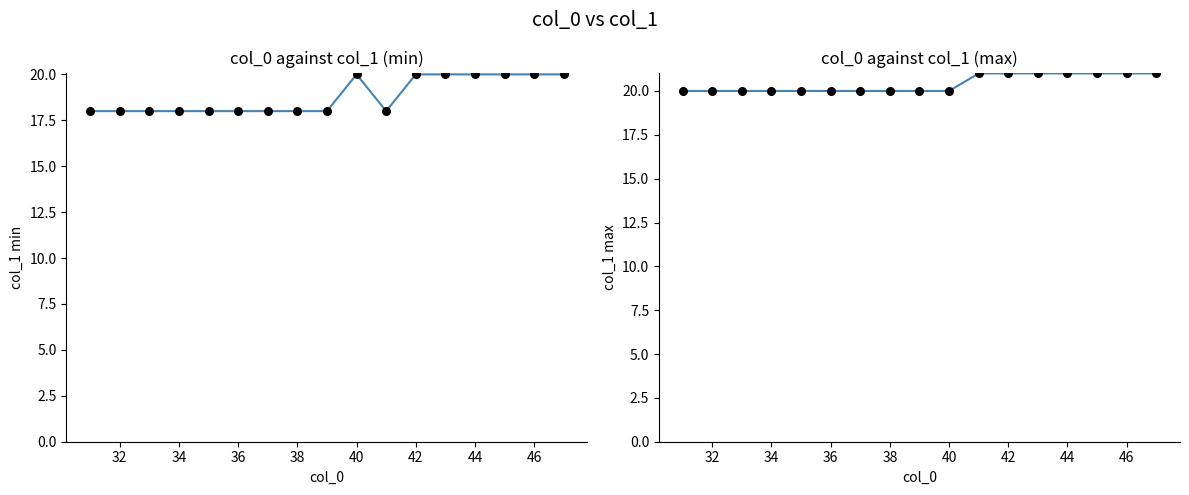

Which series contains the highest Y value?

col_1 max